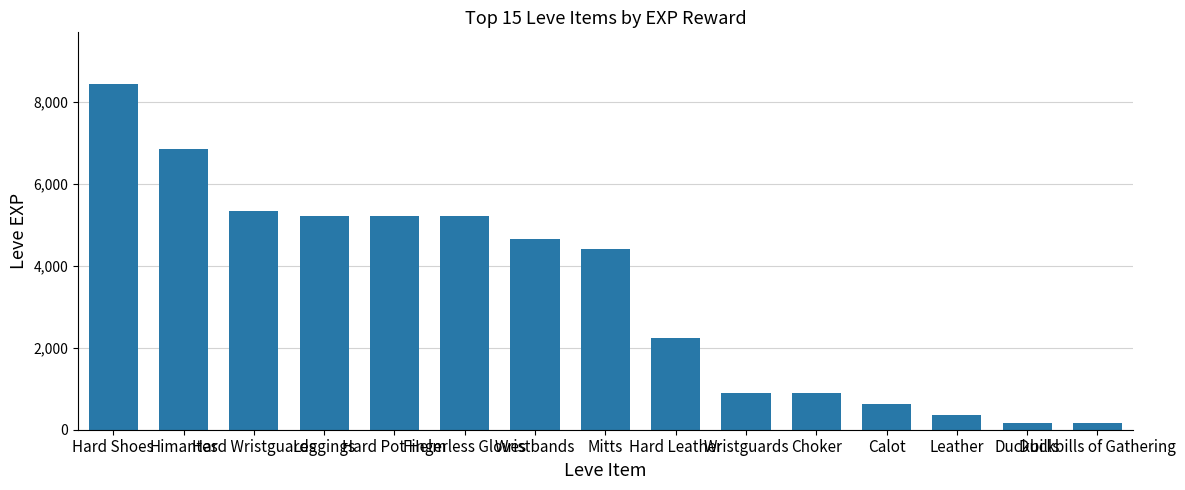

Reading left to right, list all the values displayed in this chart.

8430	6840	5330	5220	5220	5220	4660	4410	2230	900	900	630	370	160	160